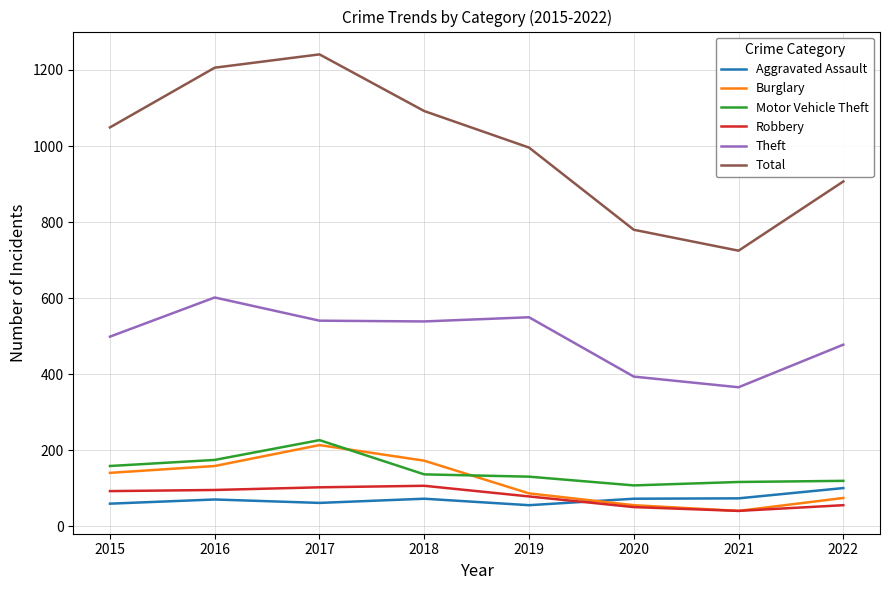

In Total, how many points are lower than both neighbors (excluding endpoints)?

1